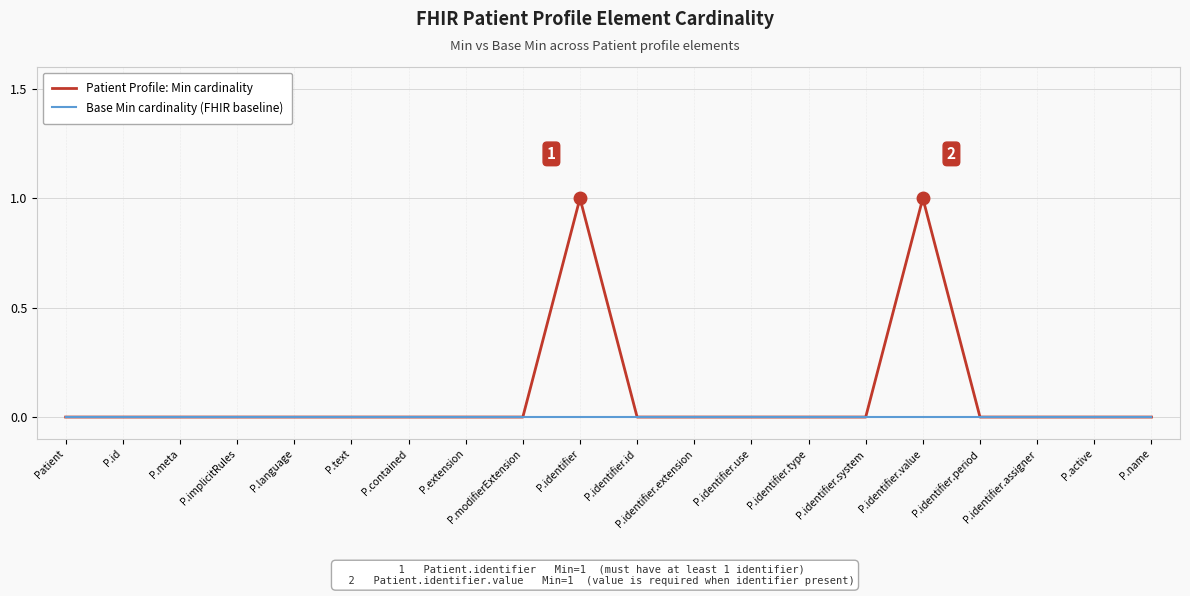

What position from the left is P.contained?

7